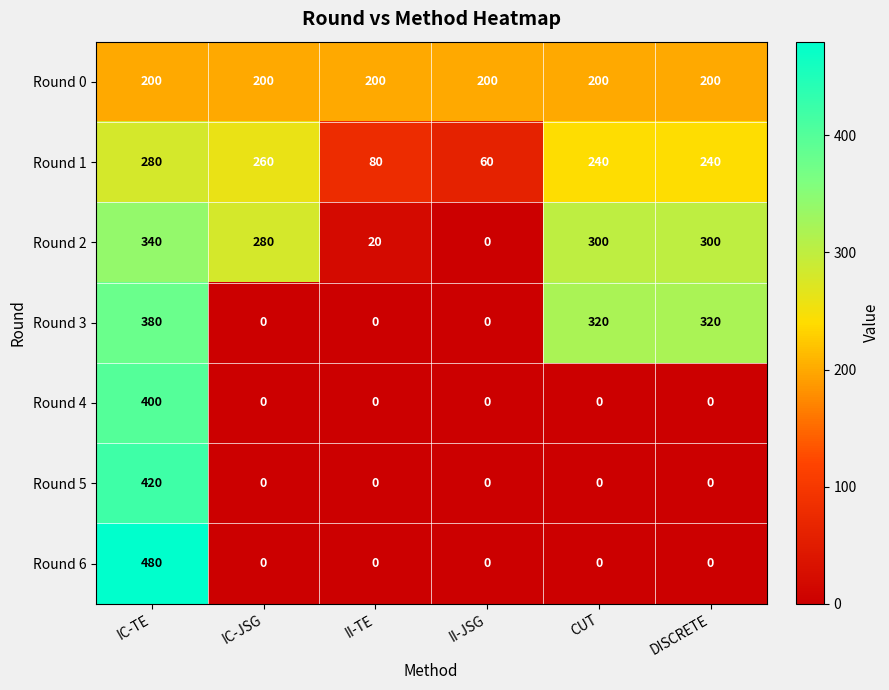

The Round 1 series shows 395 at DISCRETE. True or false?

False